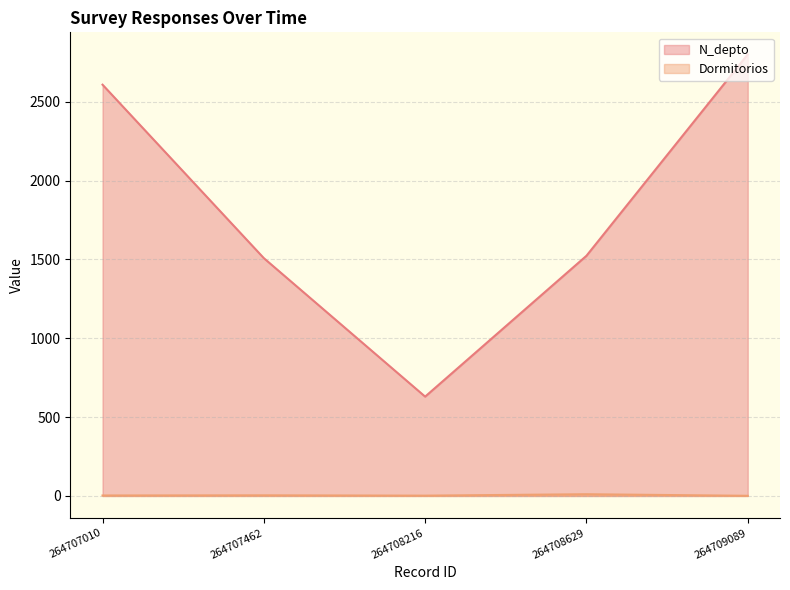

Which series has the widest spread of values?

N_depto